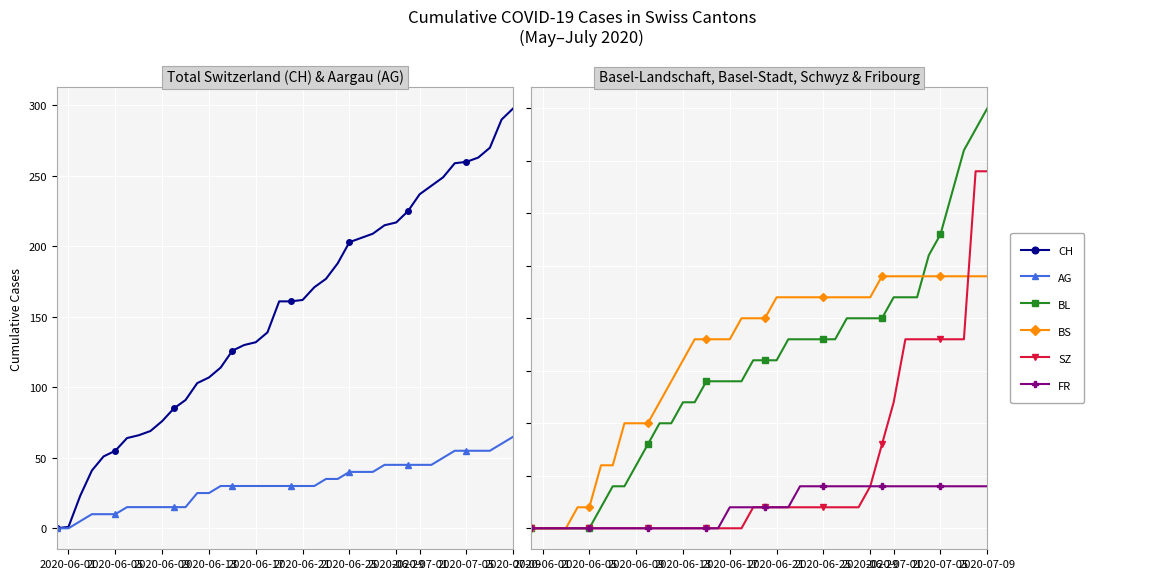

What is the difference between the second highest and second lowest values in the AG series?

60